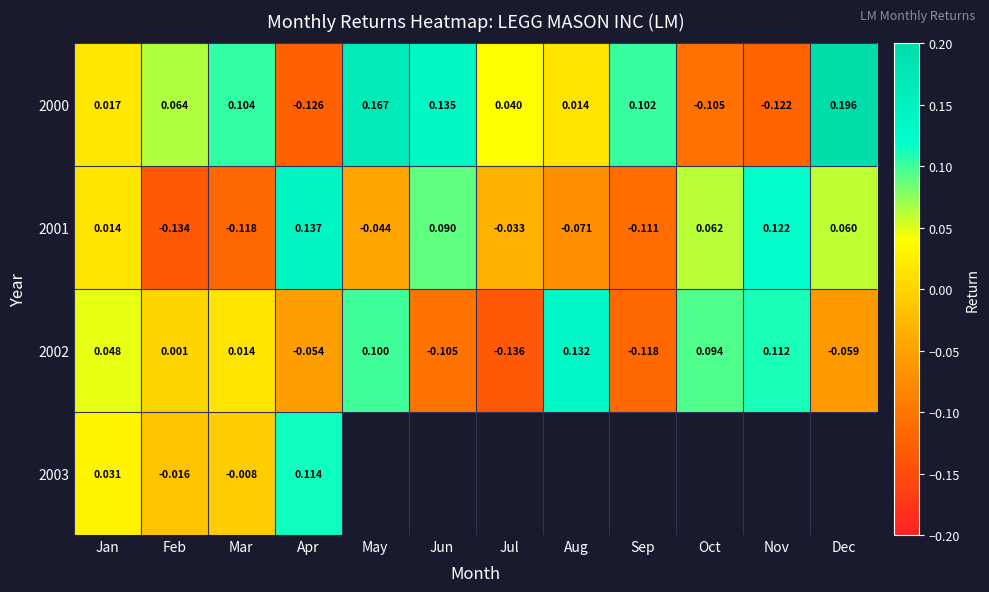

How many series are shown in this chart?

4